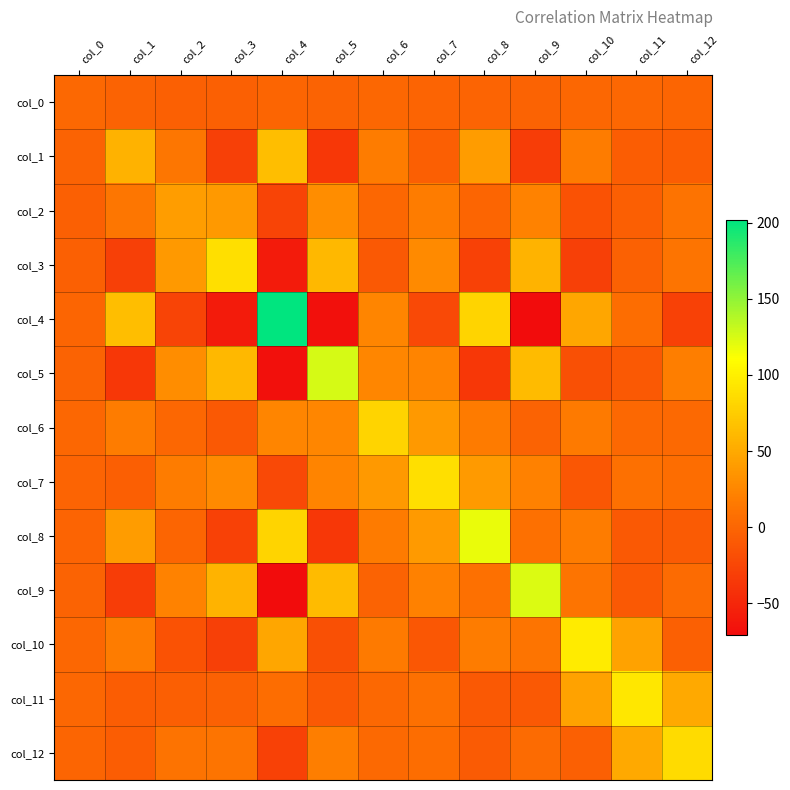

Which label corresponds to the smallest value in the chart?

col_9